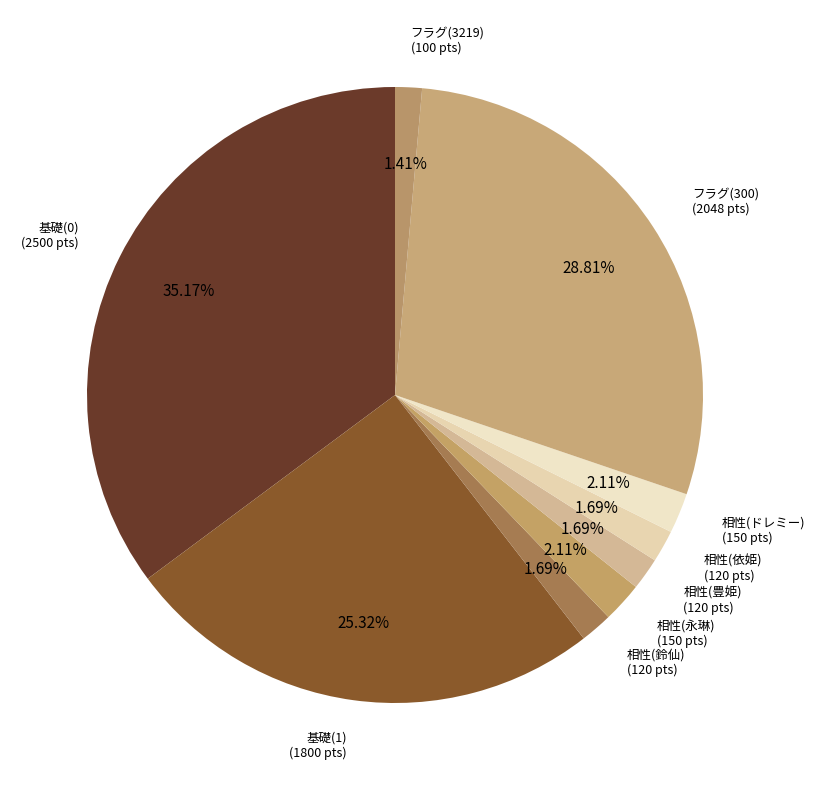

Count the number of slices in the pie.

9